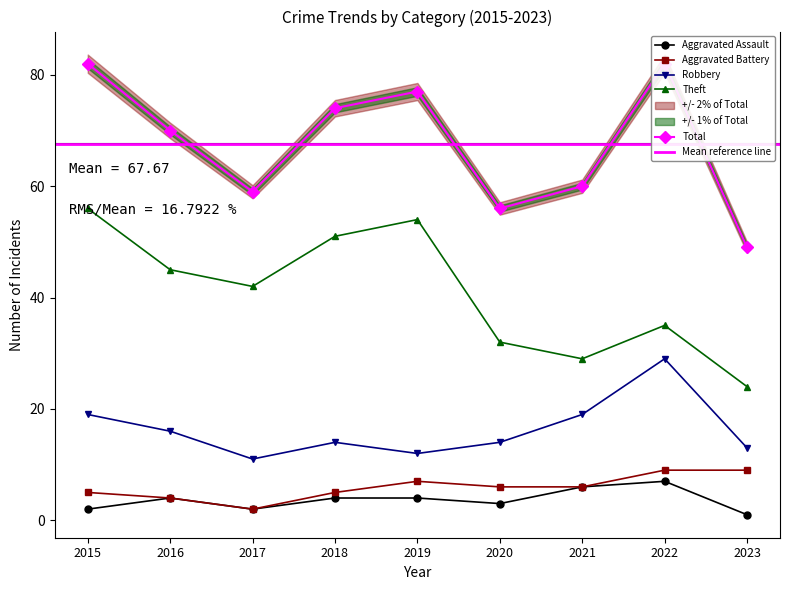

At 2016, list the series in order from smallest to largest.

Aggravated Assault, Aggravated Battery, Robbery, Theft, Total